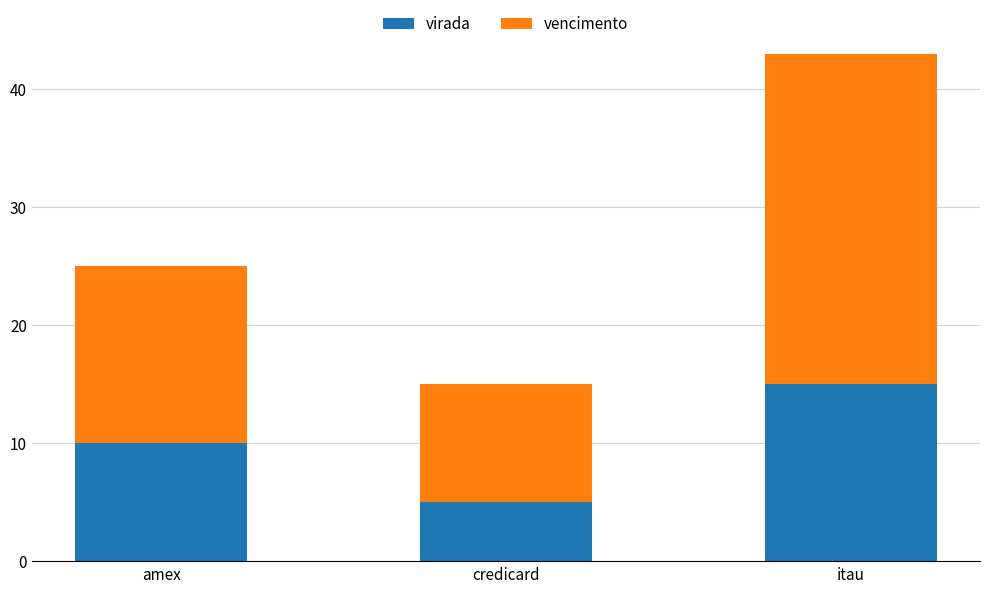

What is the sum of the virada values at amex and itau?

25